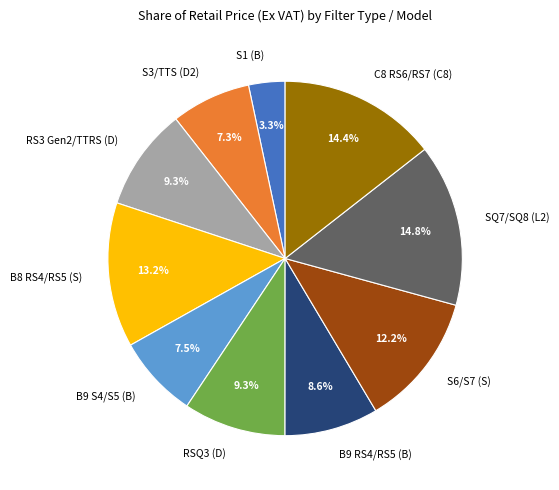

Is RS3 Gen2/TTRS (D) the majority of the pie?

No